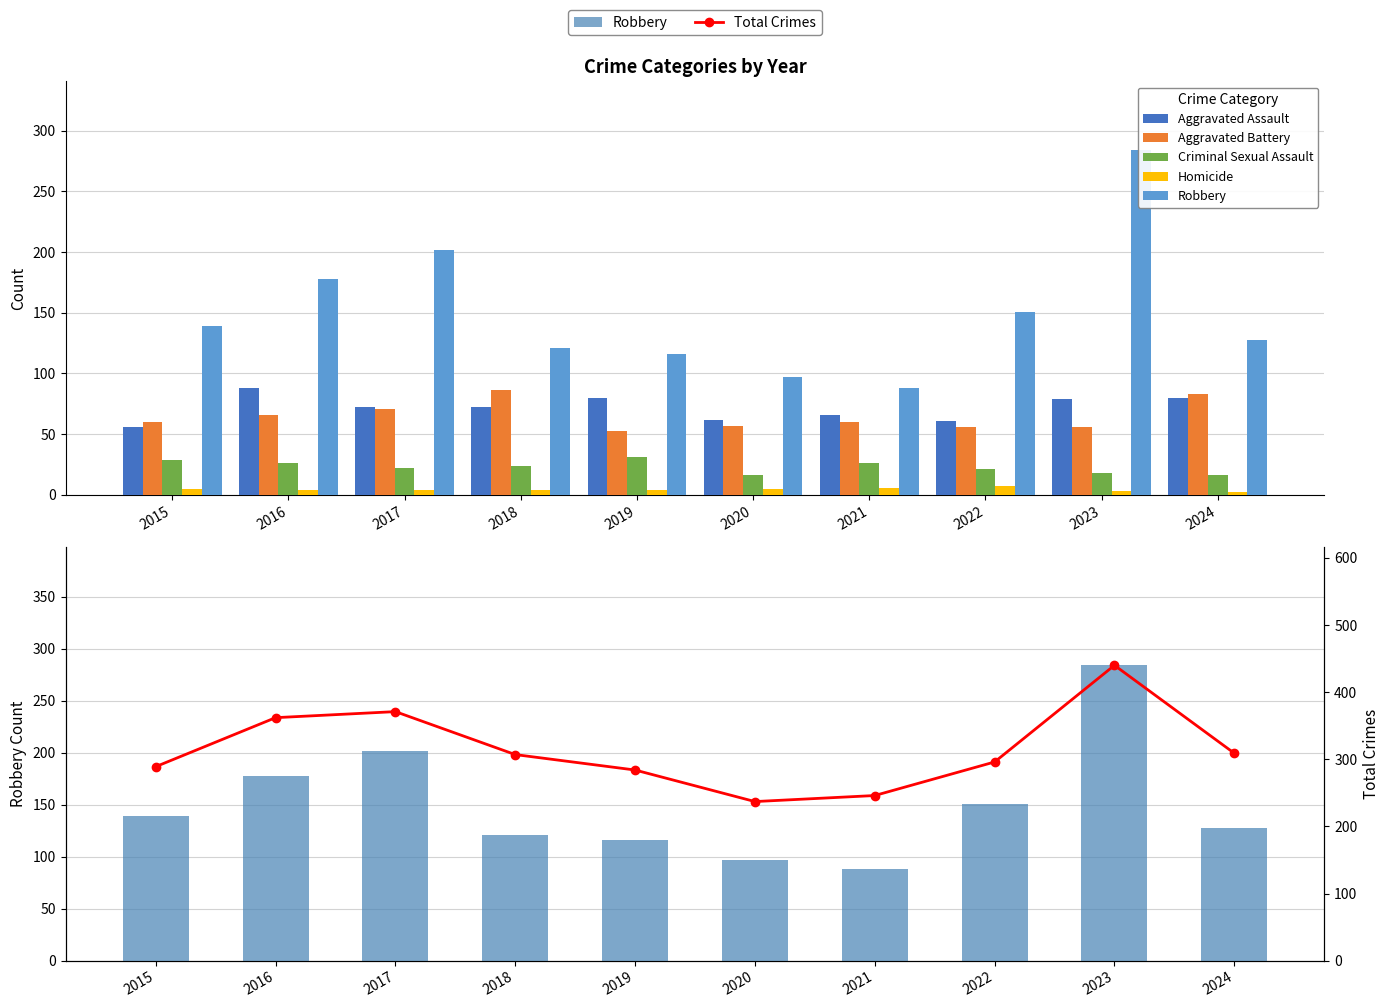

At which category is the sum across all series the highest?

2023